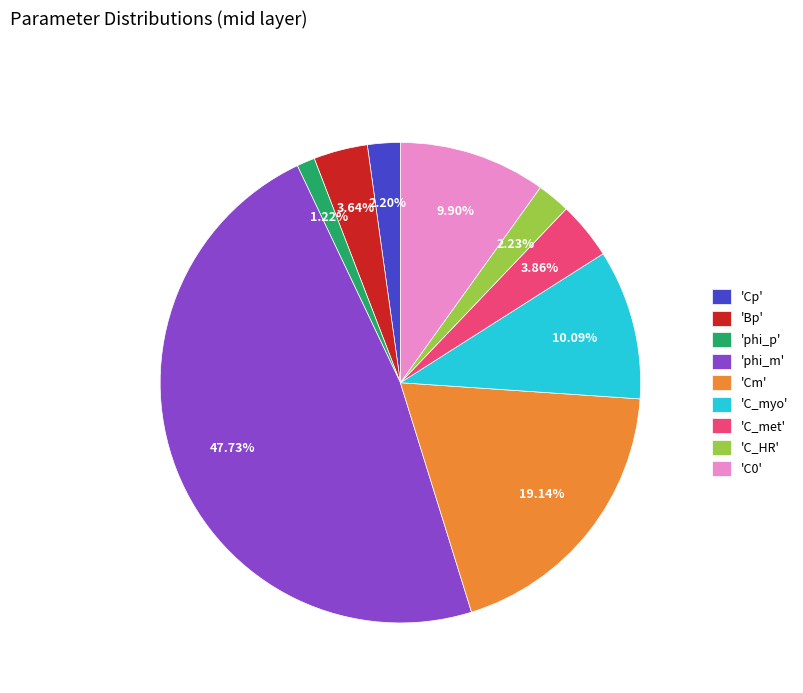

Is the sum of 'phi_m' and 'C_myo' greater than half?

Yes